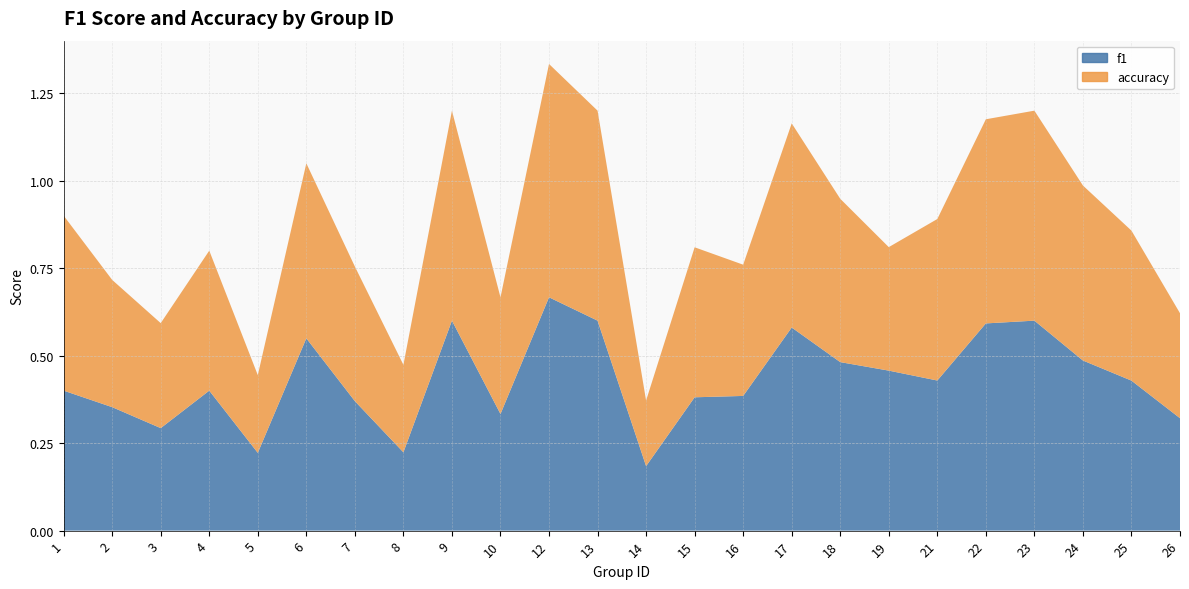

Reading left to right, what are all the values shown in this chart?

f1: 0.4	0.4	0.3	0.4	0.2	0.5	0.4	0.2	0.6	0.3	0.7	0.6	0.2	0.4	0.4	0.6	0.5	0.5	0.4	0.6	0.6	0.5	0.4	0.3
accuracy: 0.5	0.4	0.3	0.4	0.2	0.5	0.4	0.2	0.6	0.3	0.7	0.6	0.2	0.4	0.4	0.6	0.5	0.4	0.5	0.6	0.6	0.5	0.4	0.3